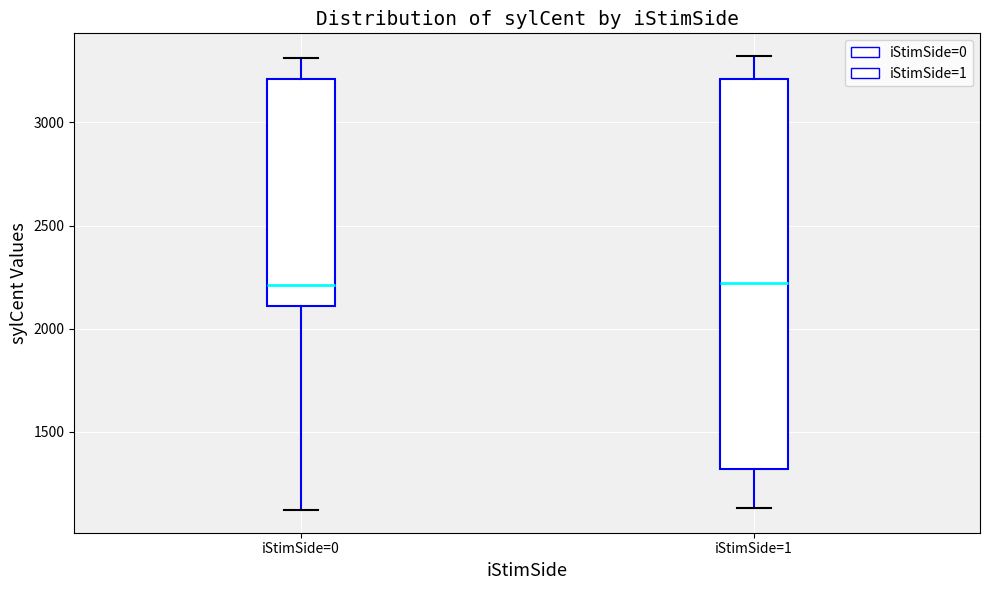

Which box is the tallest, from its lower edge to its upper edge?

iStimSide=1